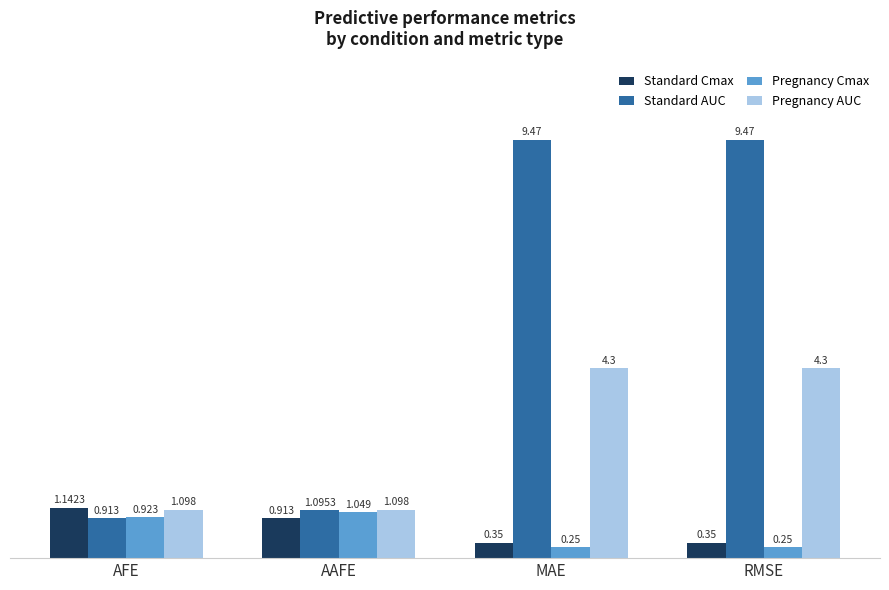

What value does the Standard AUC series have at MAE?

9.5